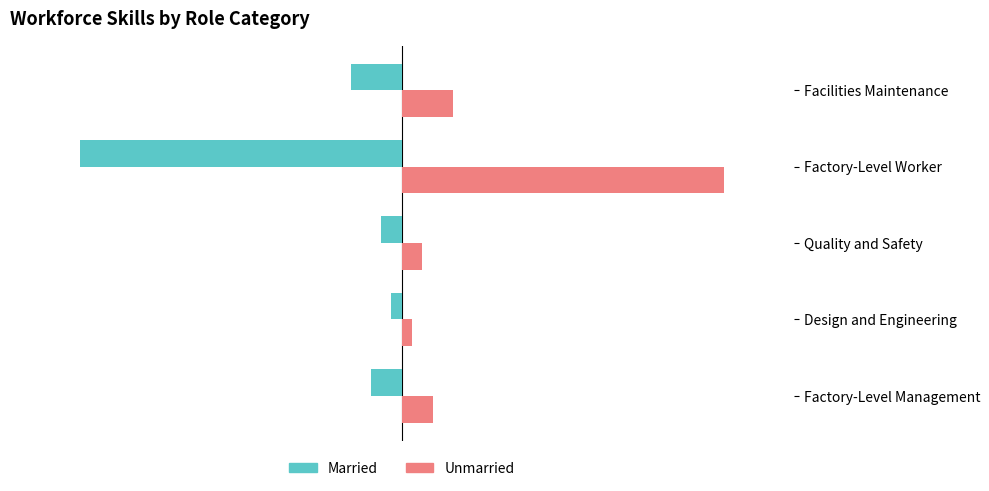

Where is Married nearest to the value -38?

Facilities Maintenance